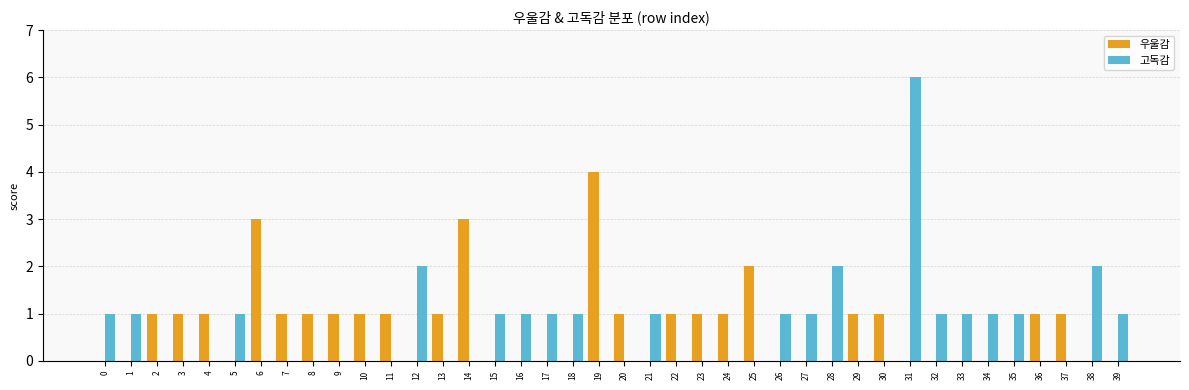

Is the value of 고독감 at 3 greater than the value of 우울감 at 25?

No